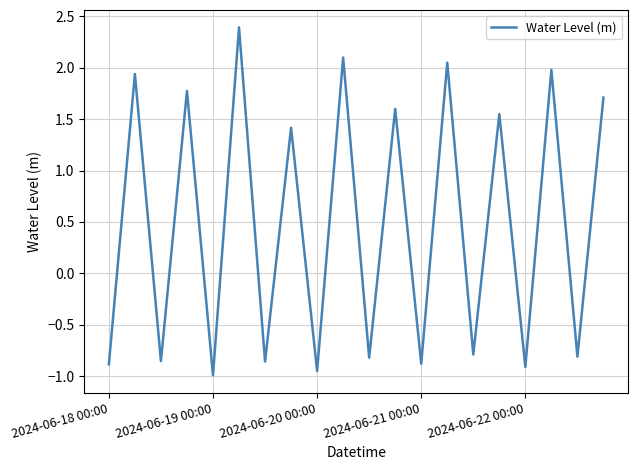

What is the maximum value shown in the chart?

2.4